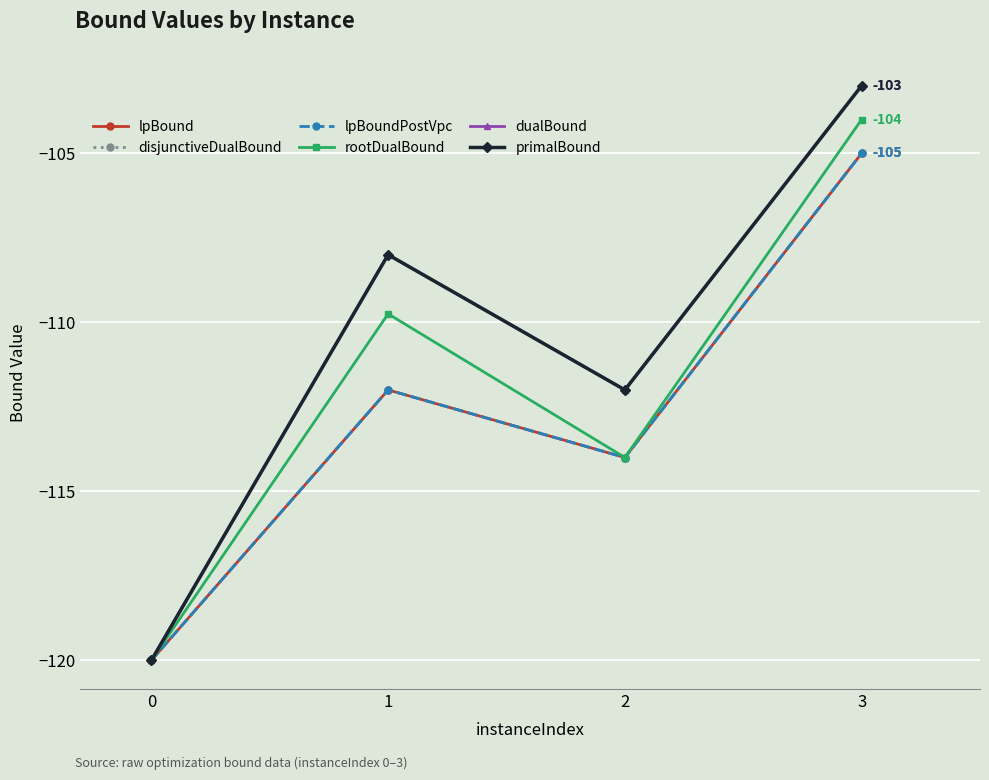

True or false: rootDualBound and lpBoundPostVpc cross at least once.

False